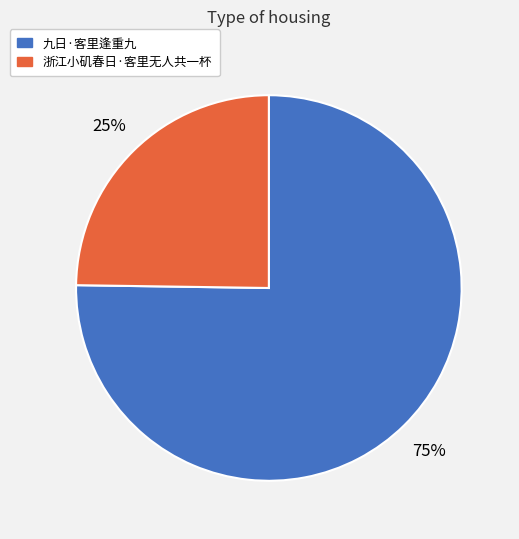

To the nearest percent, what is the average slice percentage?

50%